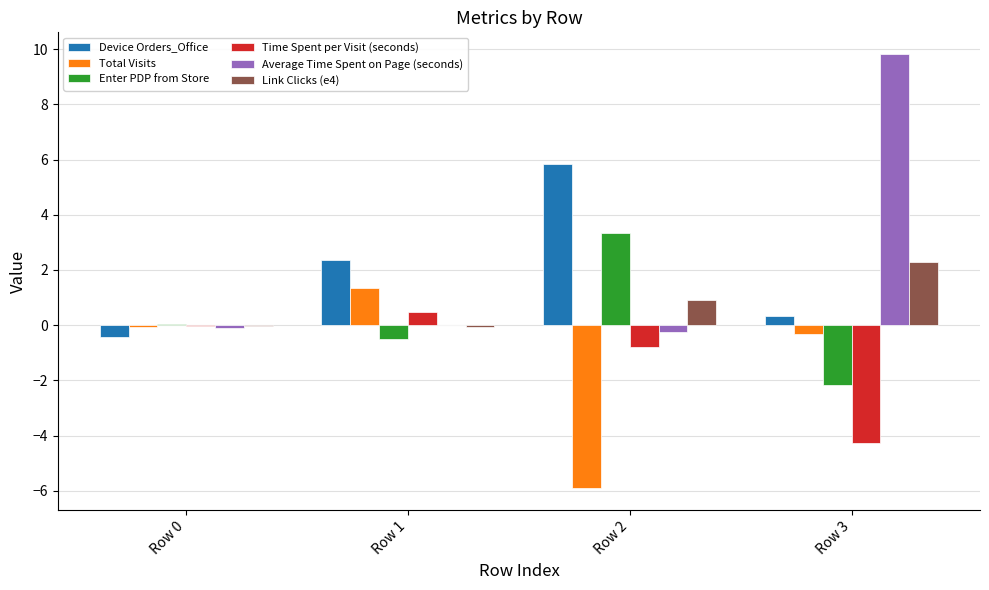

What is the greatest value displayed?

9.8